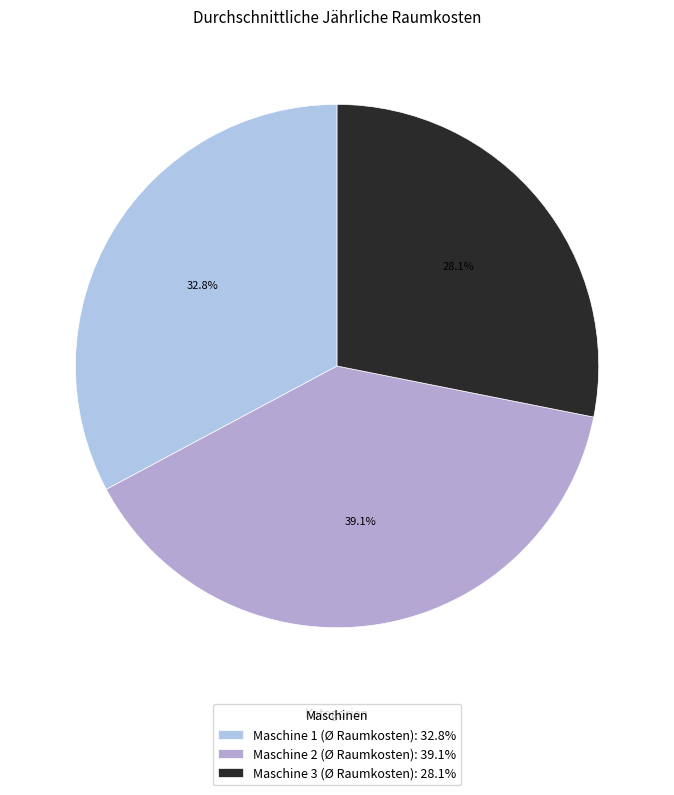

How many slices are in this pie chart?

3